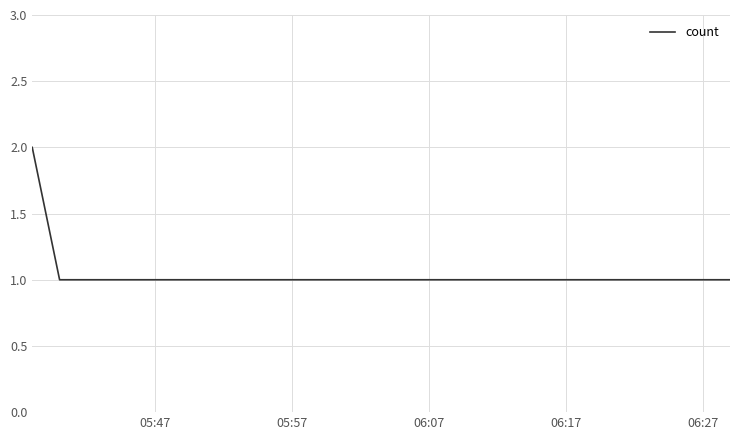

True or false: the data has more than 2 interior local peaks.

False